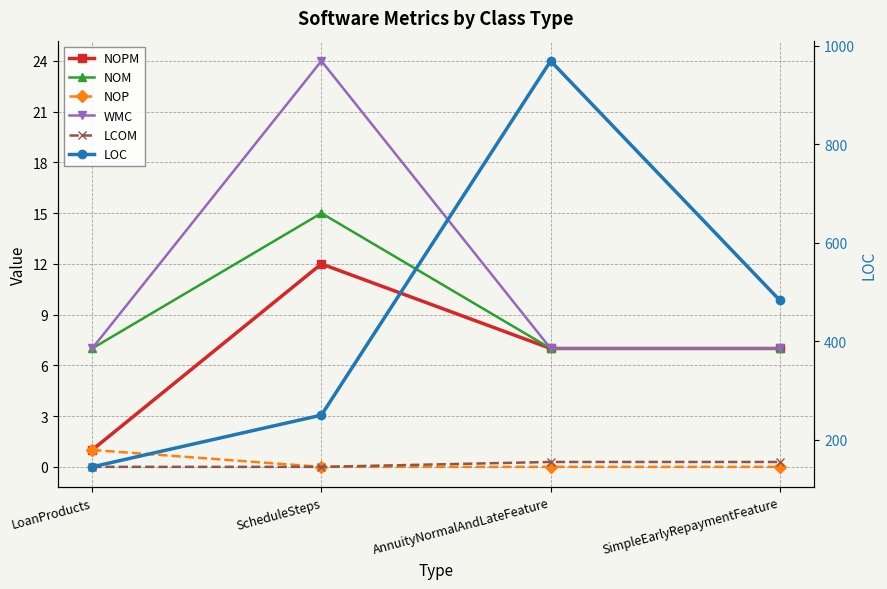

Does the chart have visible grid lines?

Yes